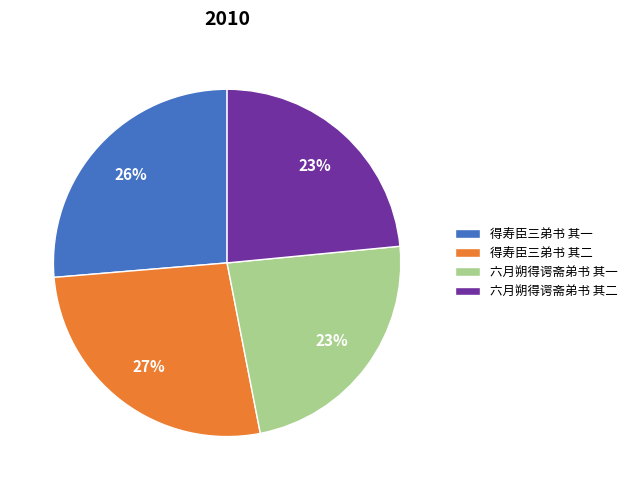

How many slices are in this pie chart?

4